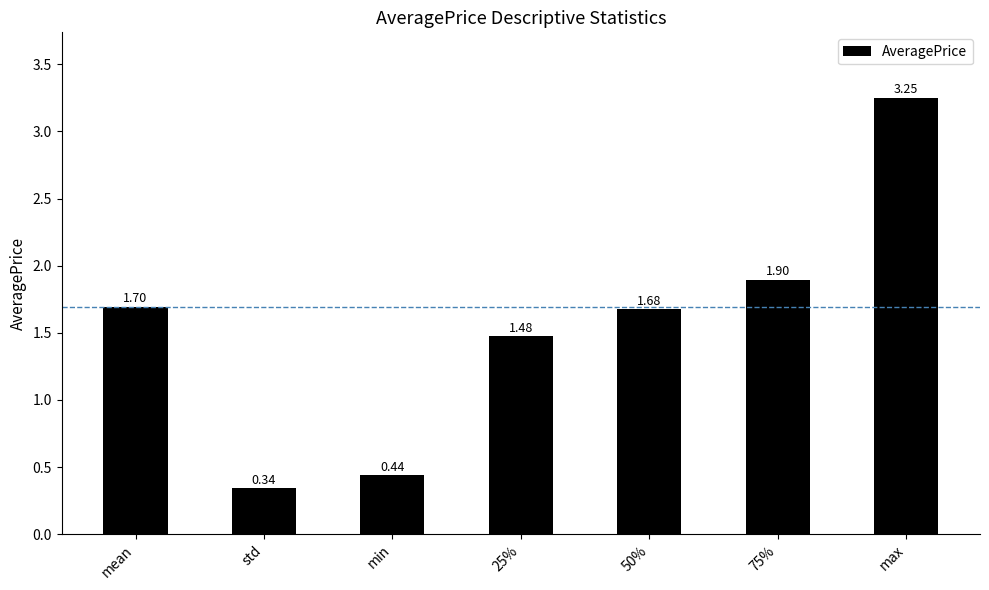

Rank the categories by value from highest to lowest.

max, 75%, mean, 50%, 25%, min, std